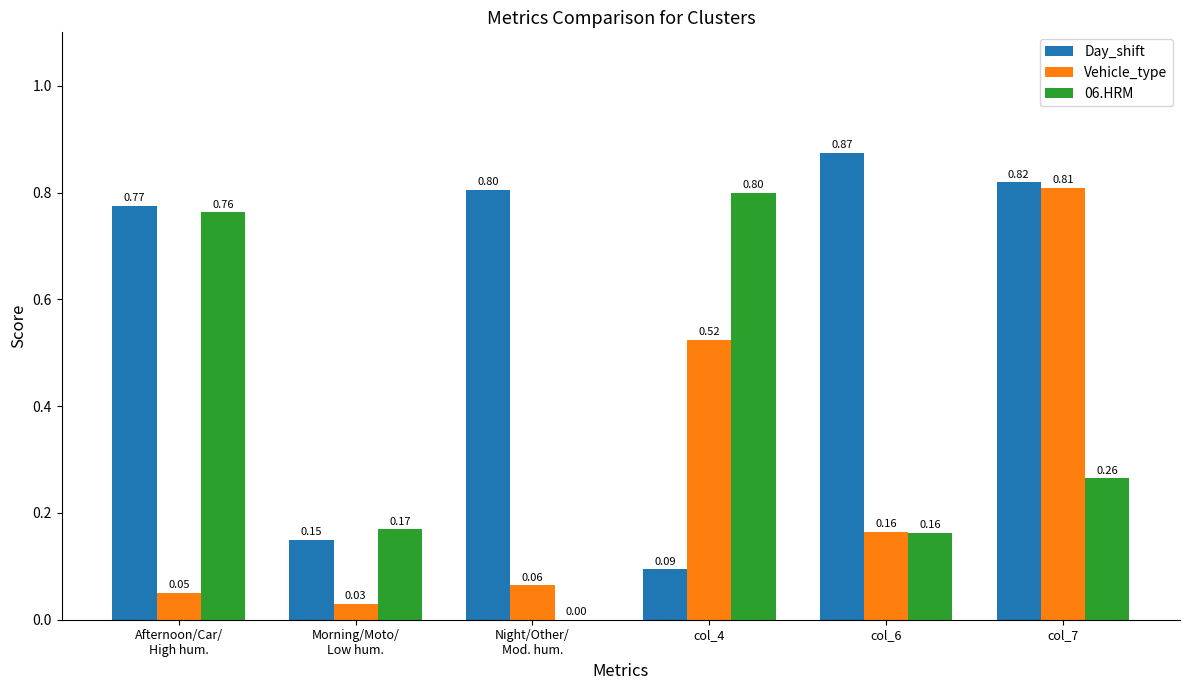

Are the bars grouped side by side (vs. stacked)?

Yes